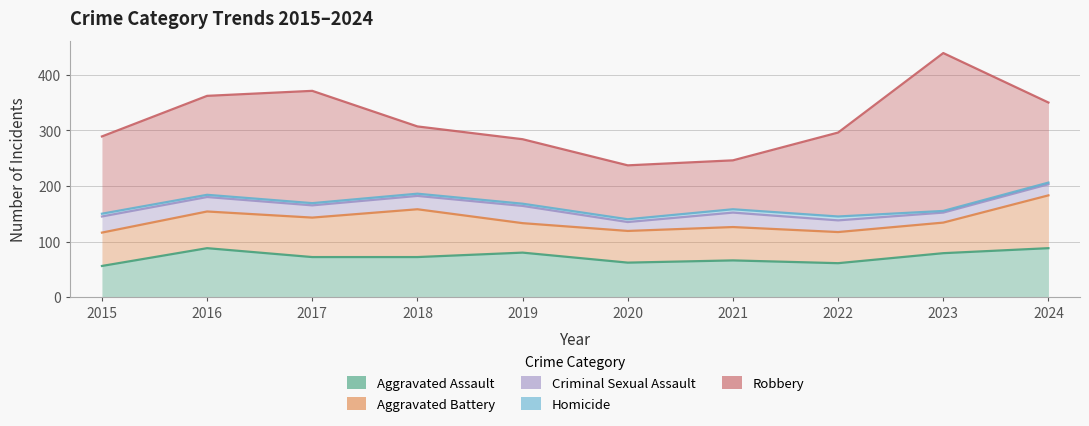

How many Homicide values are between 4 and 5?

6